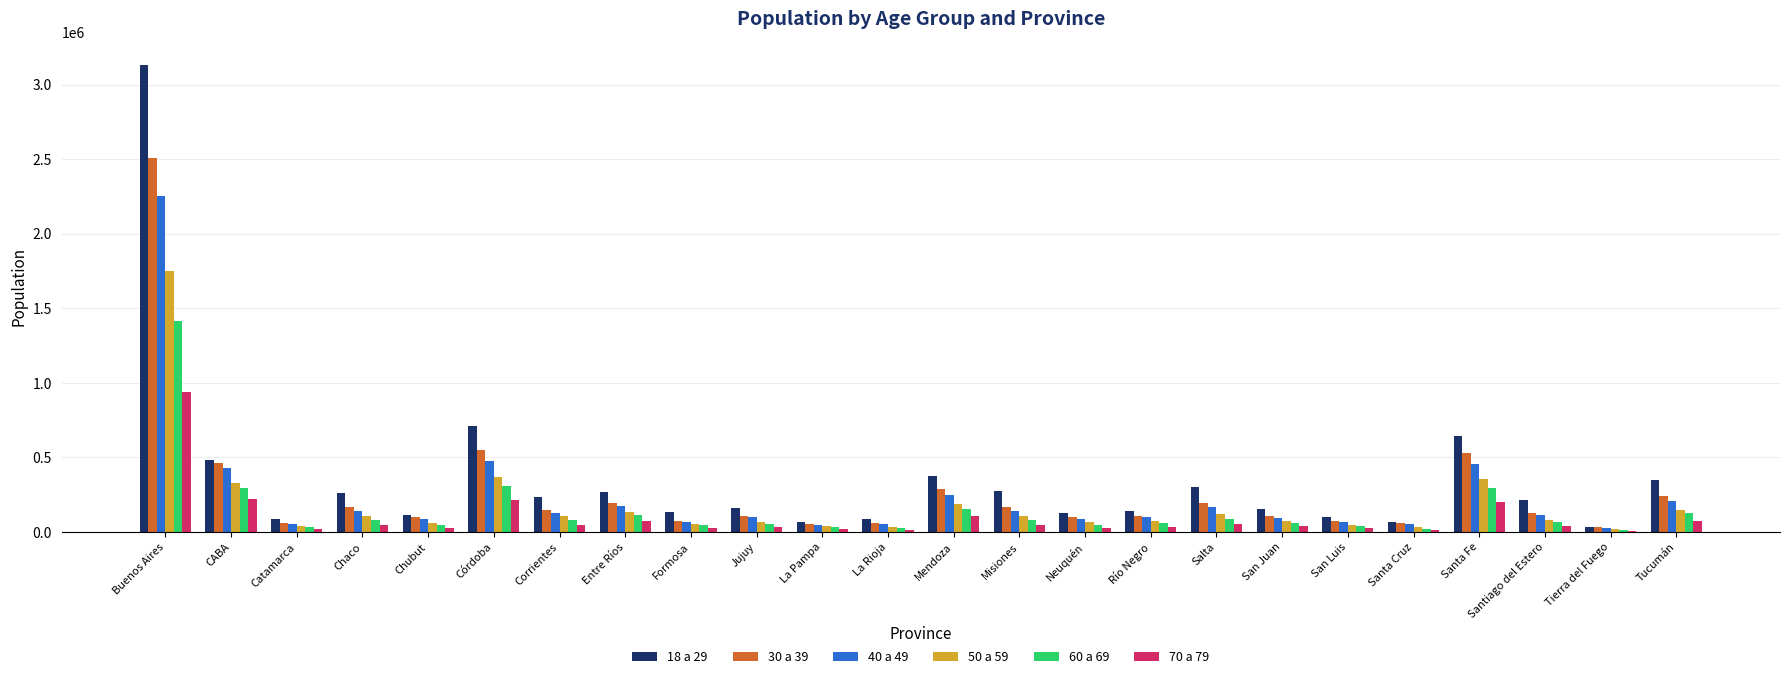

What is the sum of all 70 a 79 values?

2323393.0